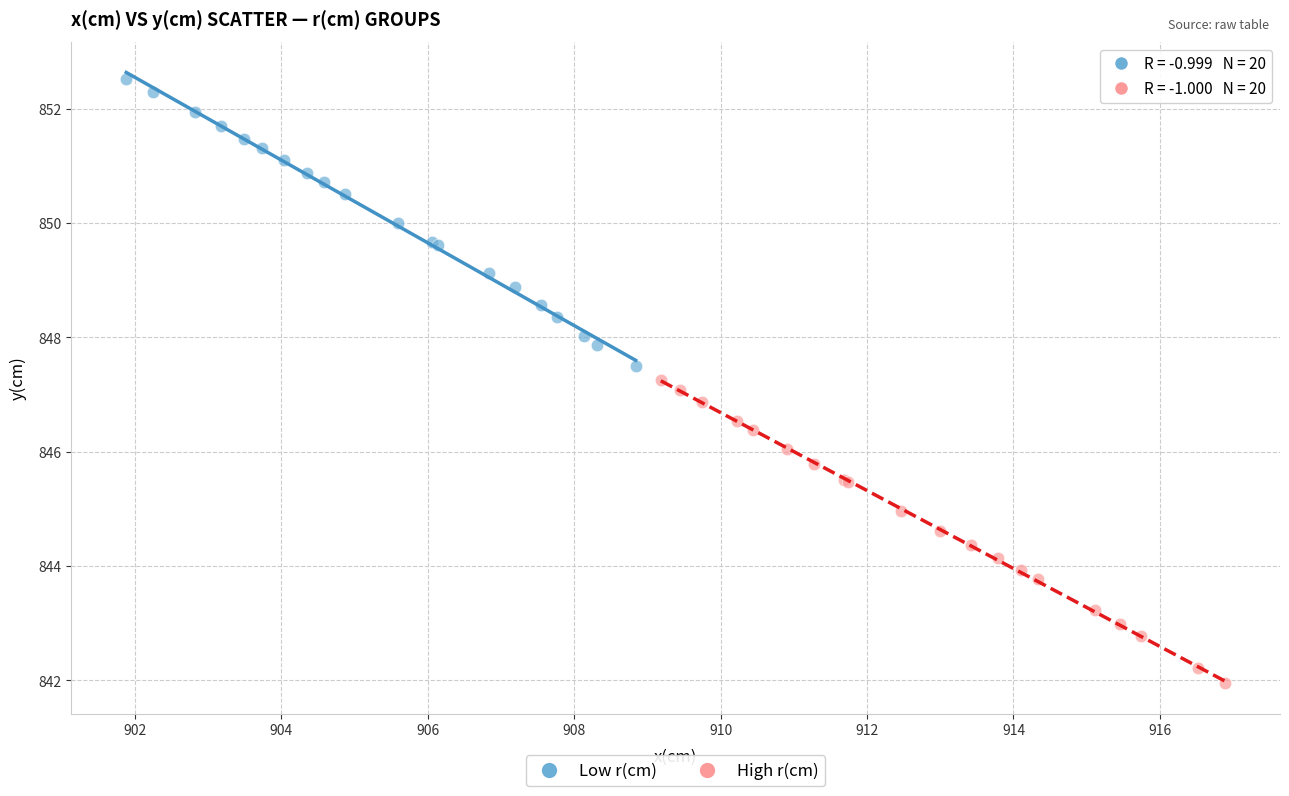

Which series has the largest Y range (max minus min)?

High r(cm)